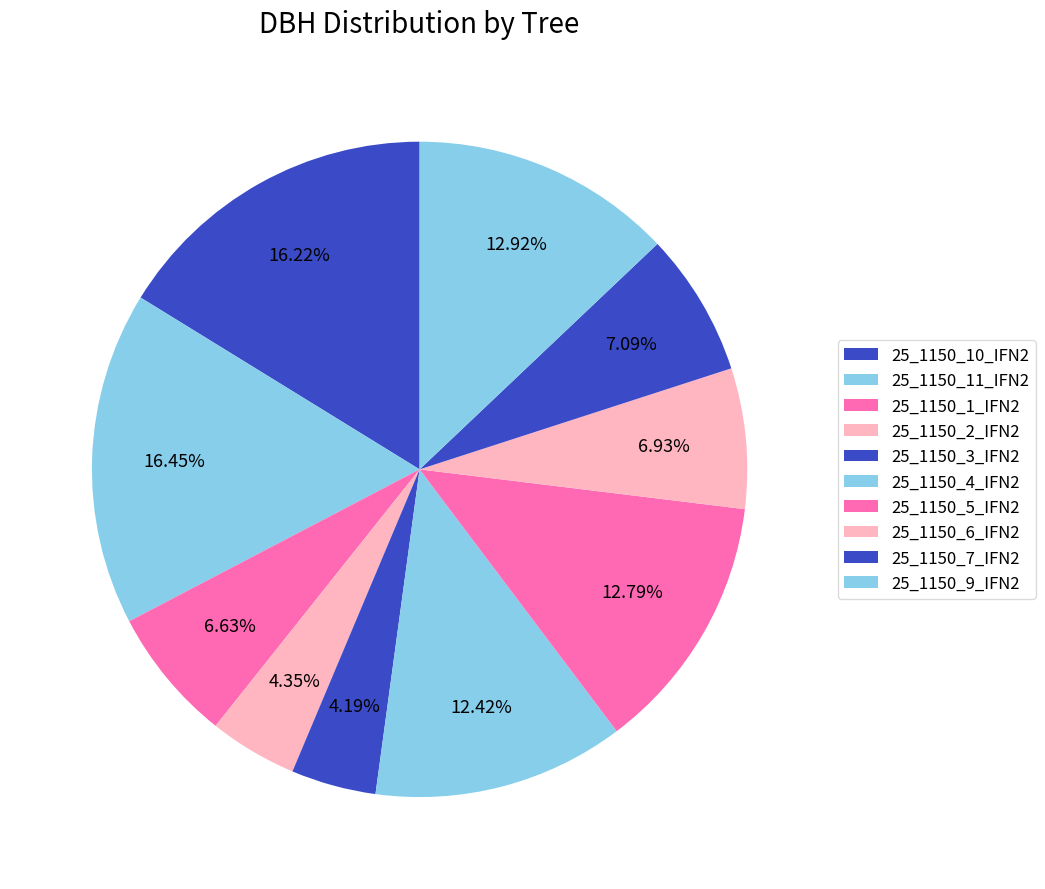

How many segments does this pie chart have?

10